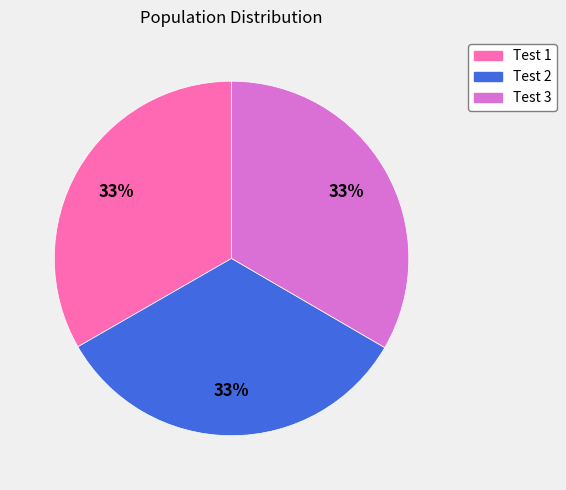

Approximately how many times larger is the value at Test 1 compared to Test 2?

1.0